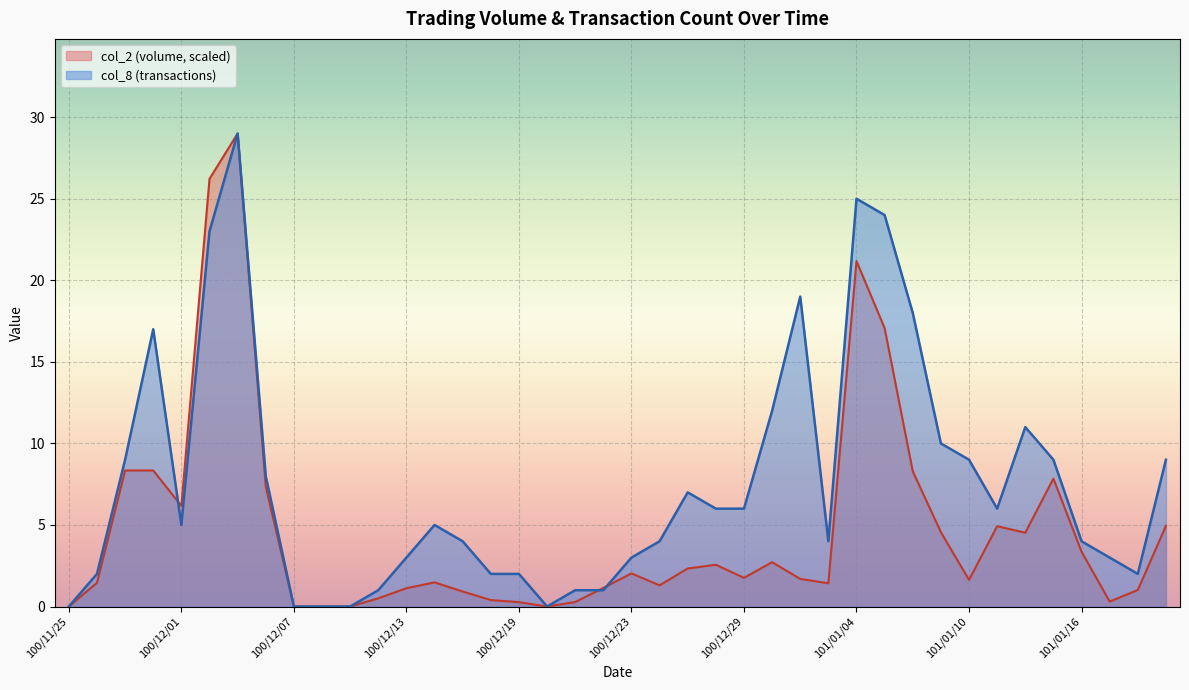

In col_2, how many points are lower than both neighbors (excluding endpoints)?

8